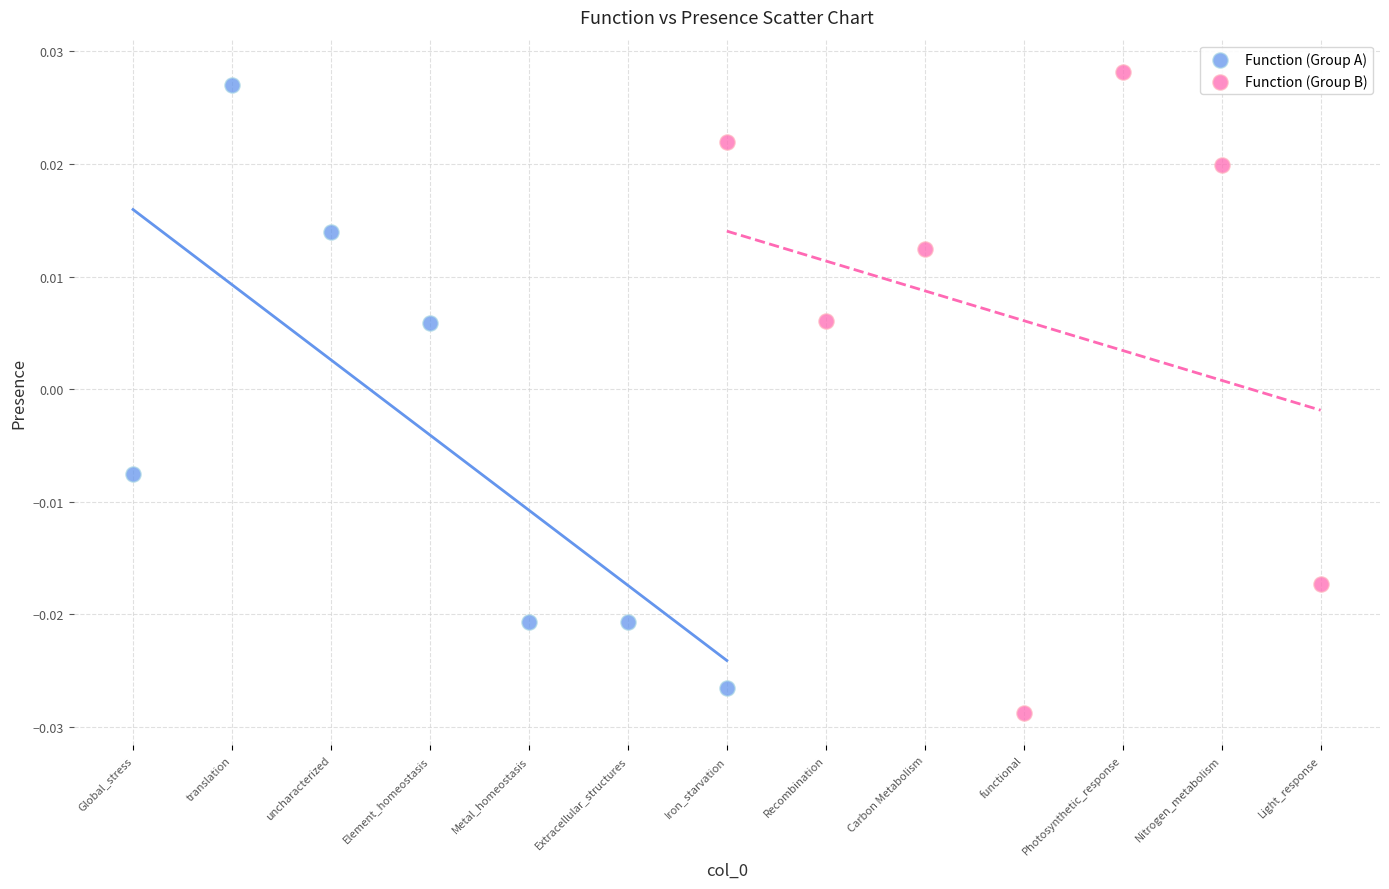

Which series contains the lowest Y value?

Function (Group B)